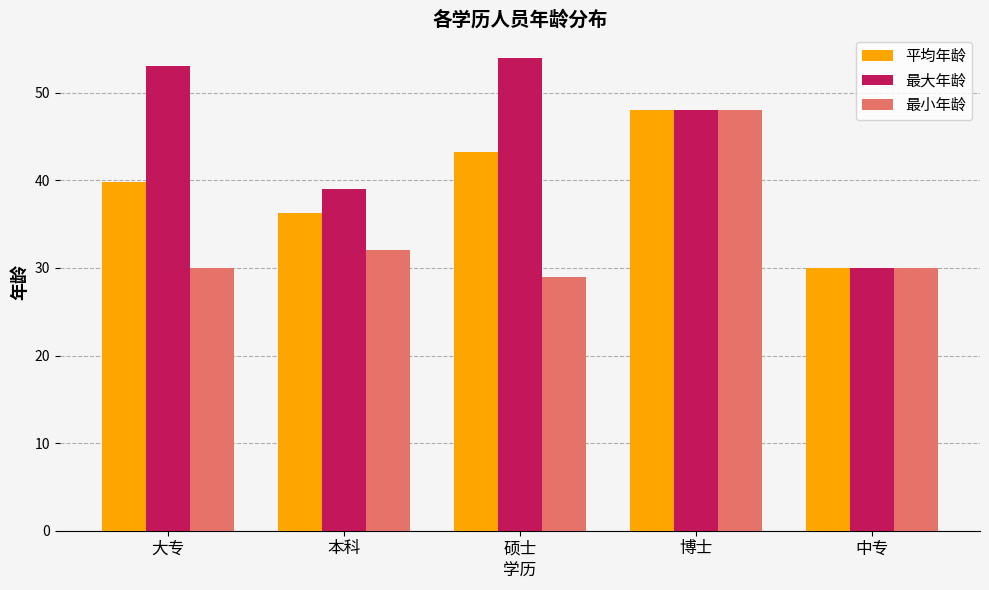

At which label is 平均年龄 closest to 39?

大专